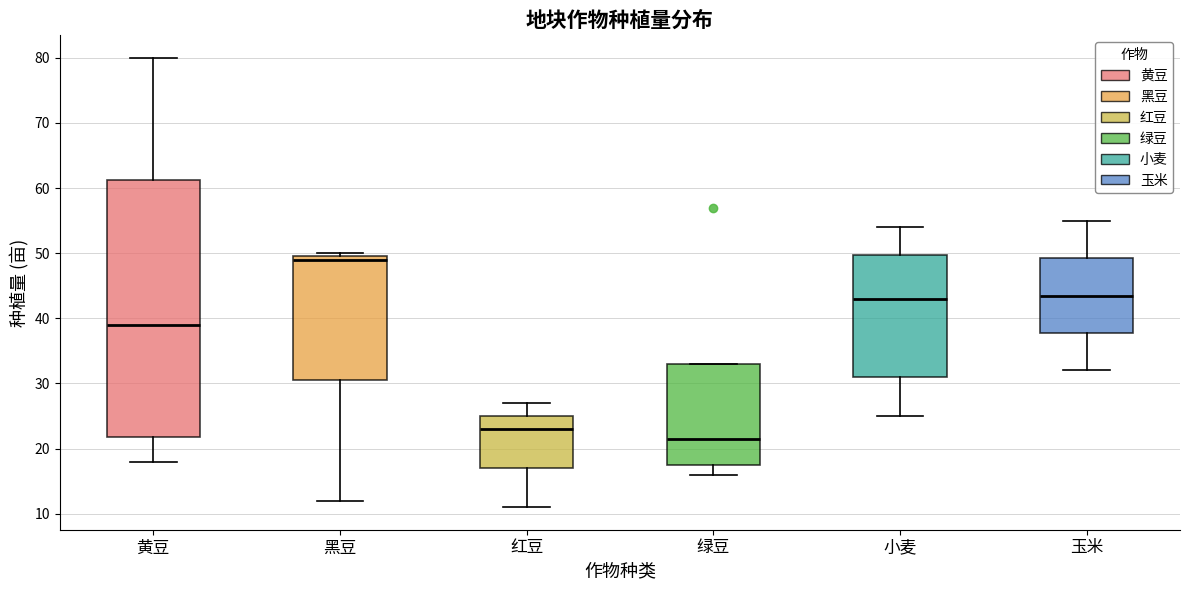

Which box has the highest median line?

黑豆